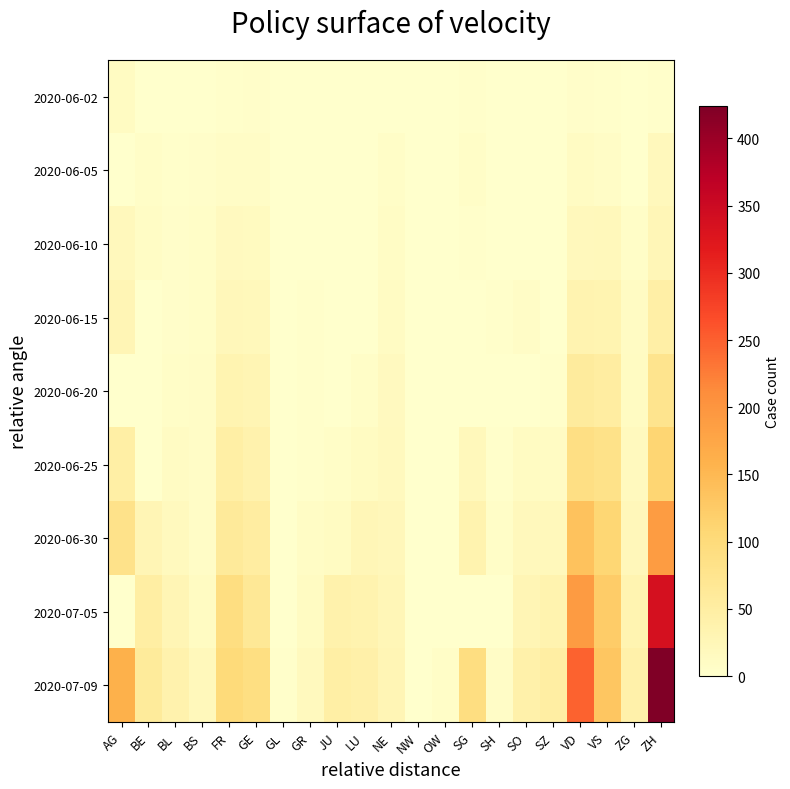

Which label corresponds to the largest value in the chart?

ZH